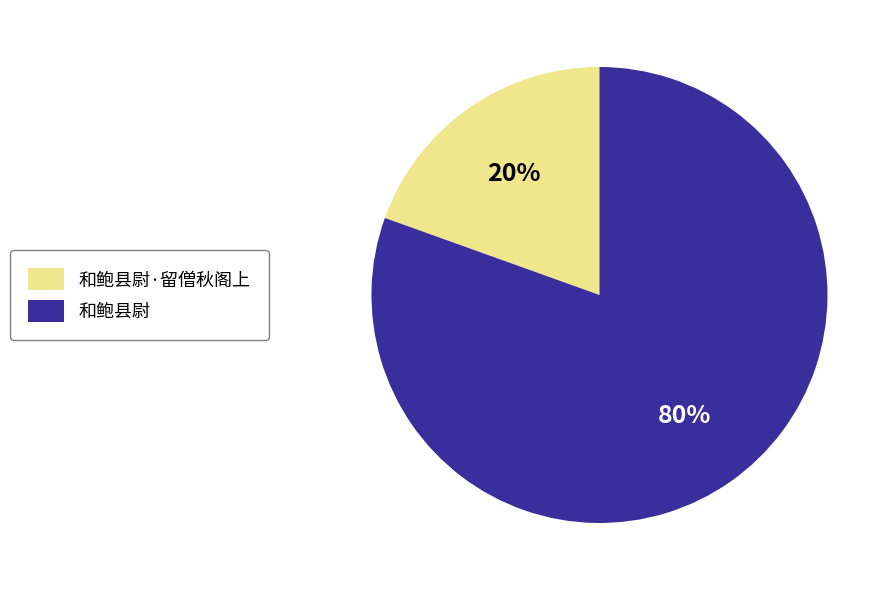

Which category has the smallest portion of the pie?

和鲍县尉·留僧秋阁上